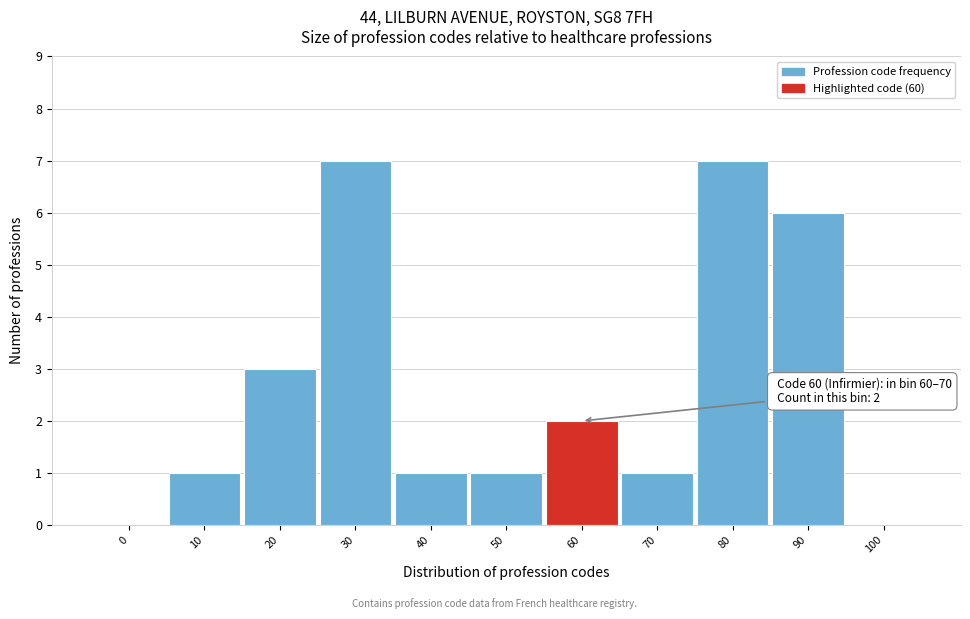

Reading left to right, transcribe all the data shown in this chart.

0=0	10=1	20=3	30=7	40=1	50=1	60=2	70=1	80=7	90=6	100=0